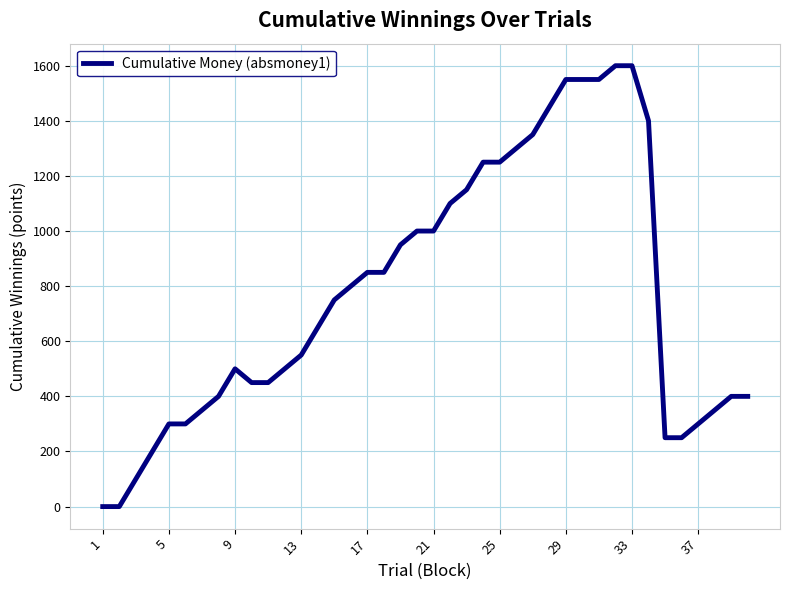

What is the average value?

775